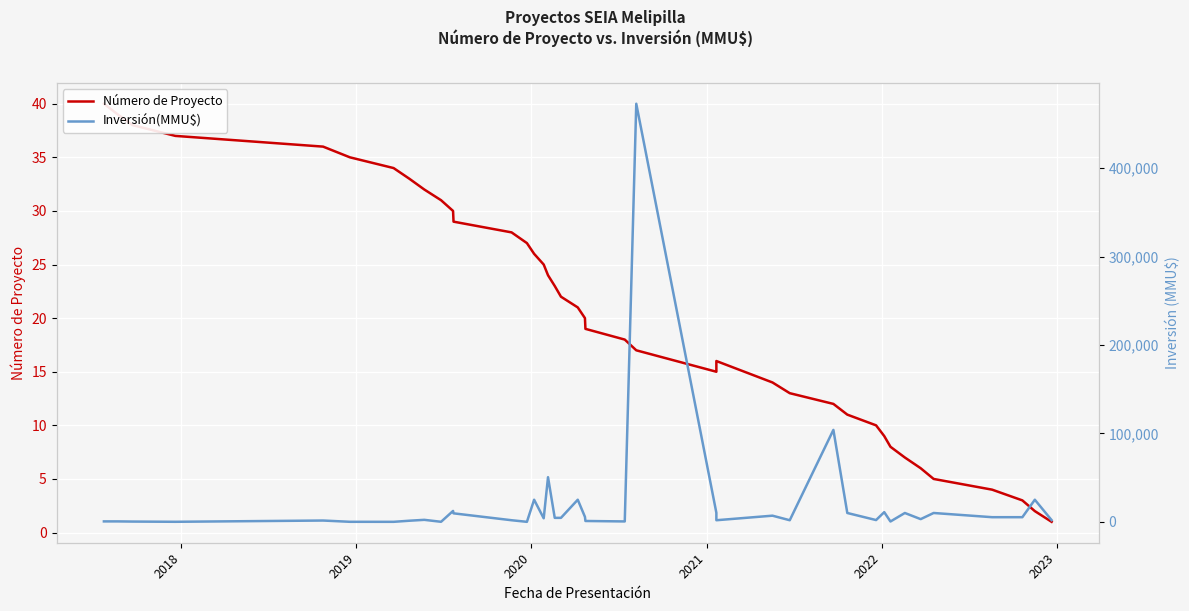

How many intersections are there between Número de Proyecto and Inversión(MMU$)?

4